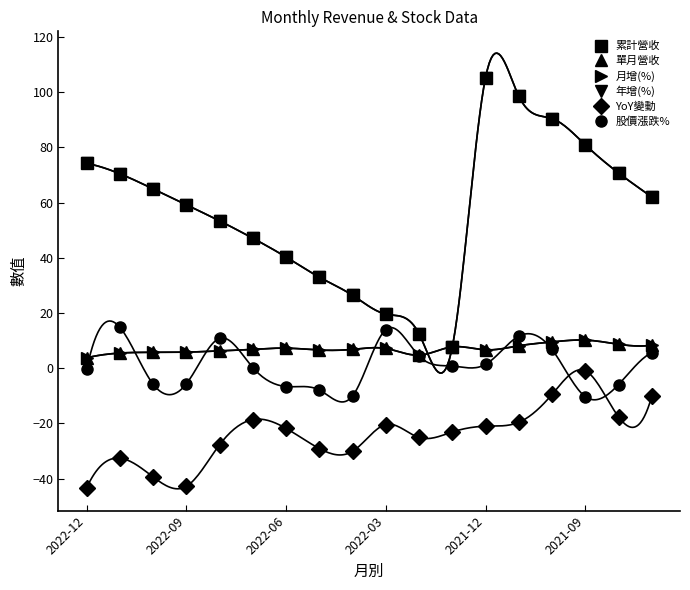

What position from the left is 2022-12?

1